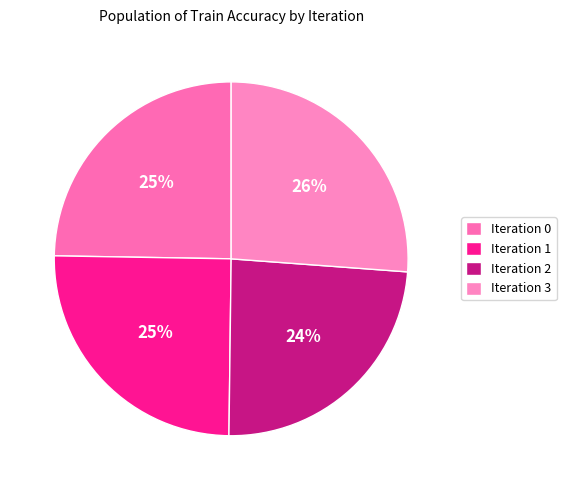

How many slices are in this pie chart?

4